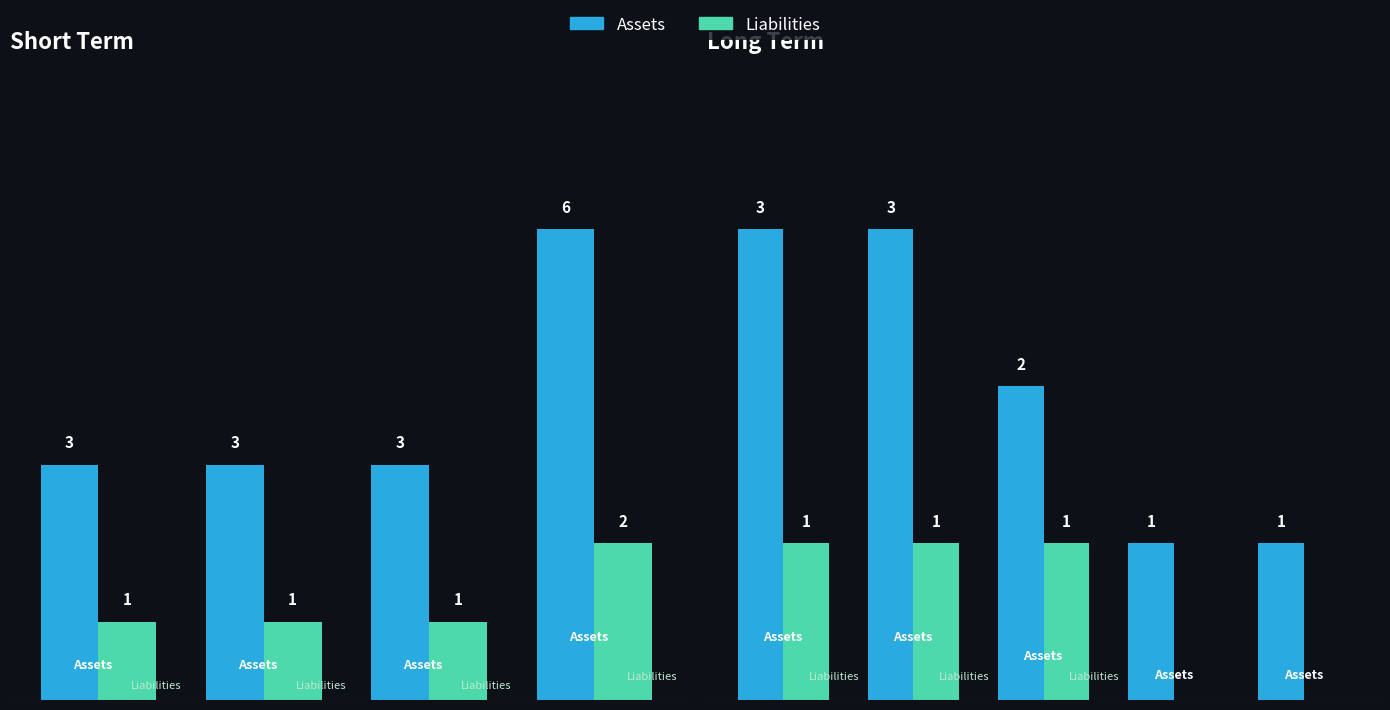

Rank the series by their average value, from highest to lowest.

Assets, Liabilities